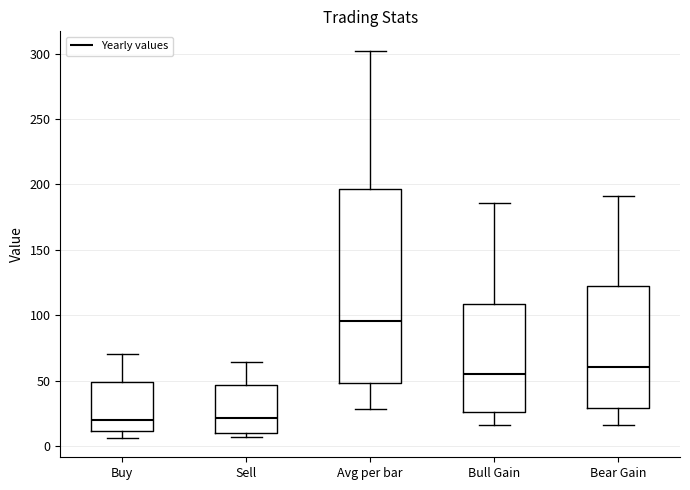

Which box has the highest median line?

Avg per bar